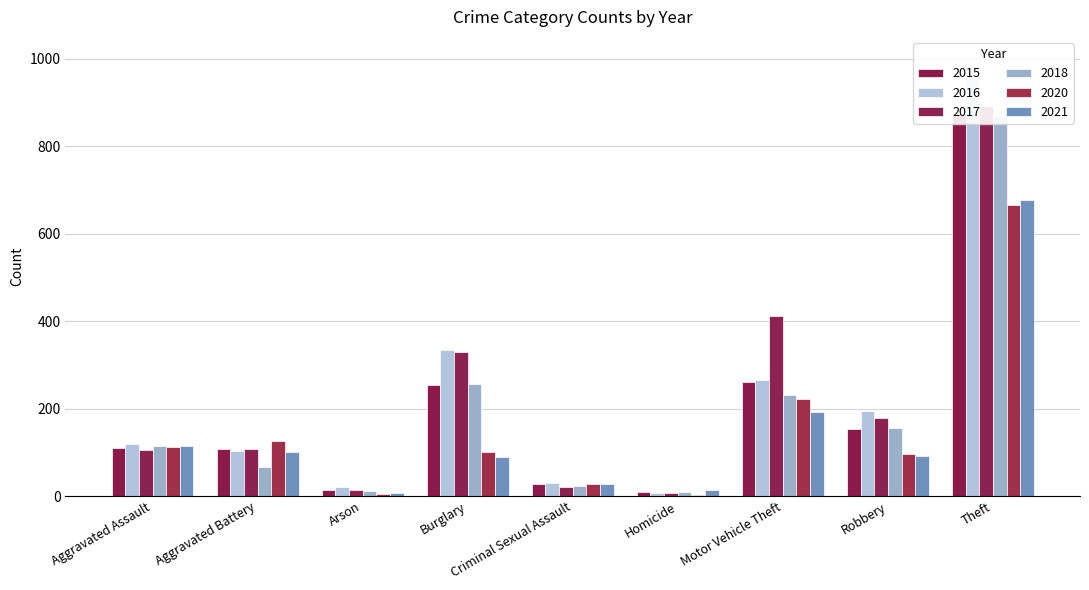

Which category has the highest value in the 2021 series?

Theft